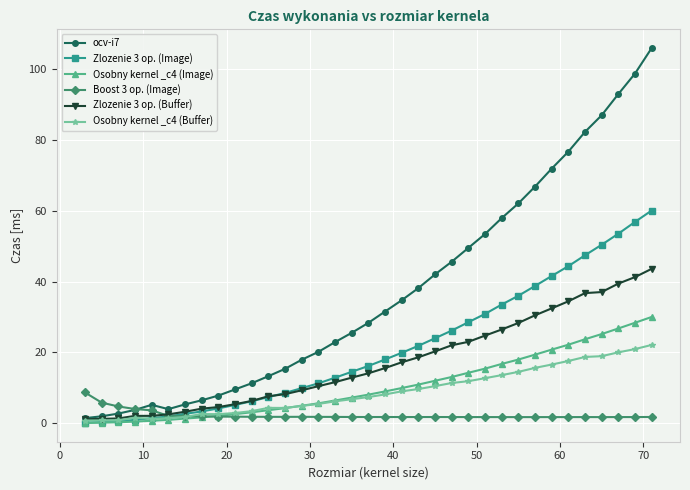

Which series has the largest total across all categories?

ocv-i7